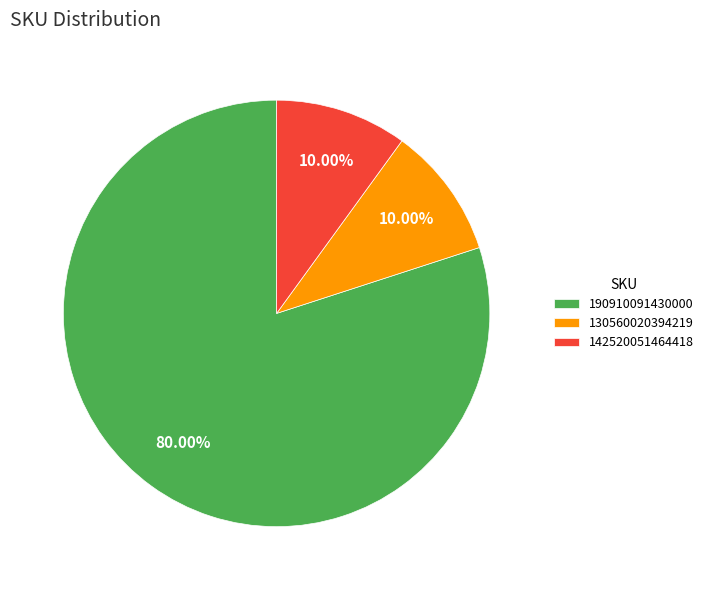

How many slices are in this pie chart?

3